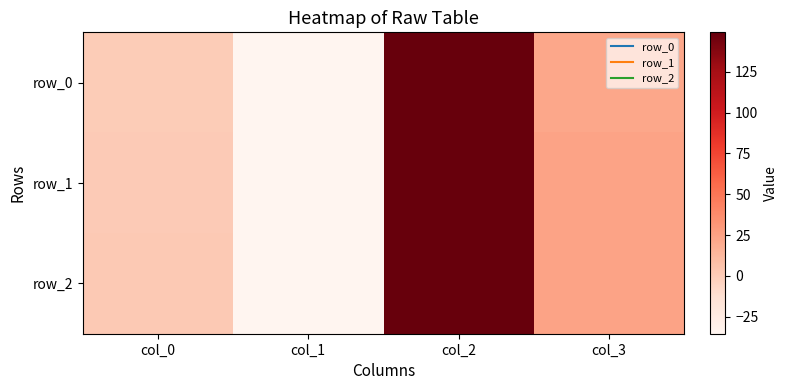

List the series in order of their peak value, highest first.

row_0, row_1, row_2